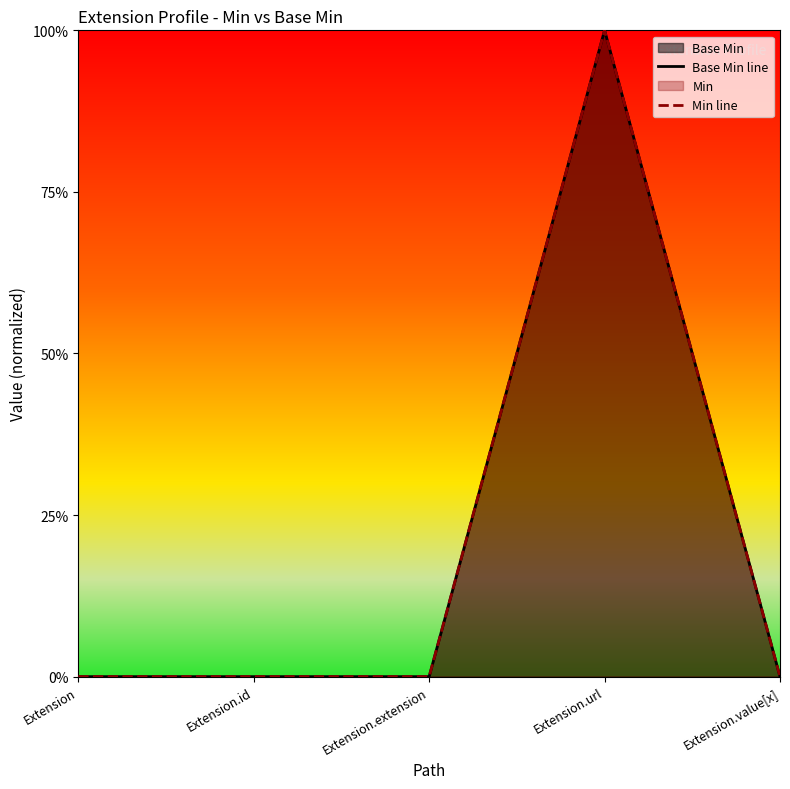

Which series changed the most between Extension.id and Extension.url?

Base Min line